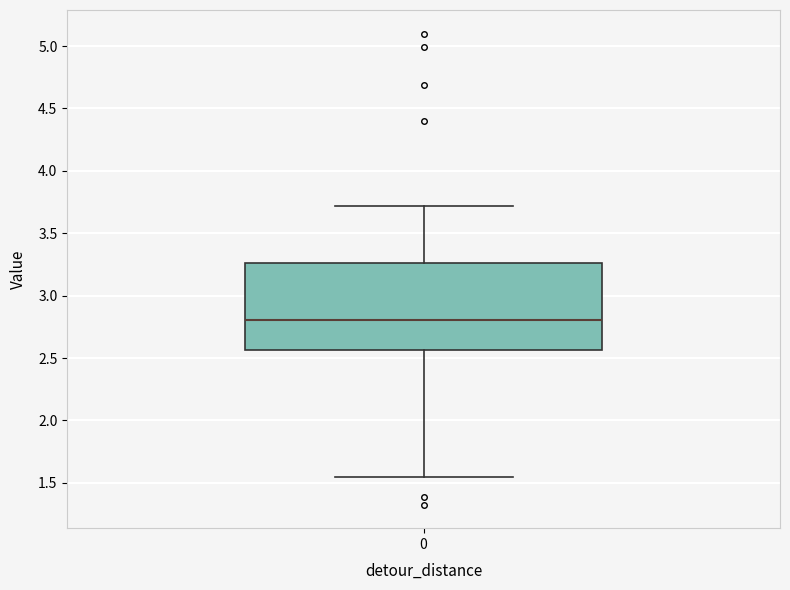

Transcribe this box plot: give where the median line is, the range the box spans, and where the two whiskers end, as read against the y-axis. The values are not printed on the chart, so give them approximately, as read against the axis.

median 2.80, box 2.55 to 3.25, whiskers 1.55 to 3.70